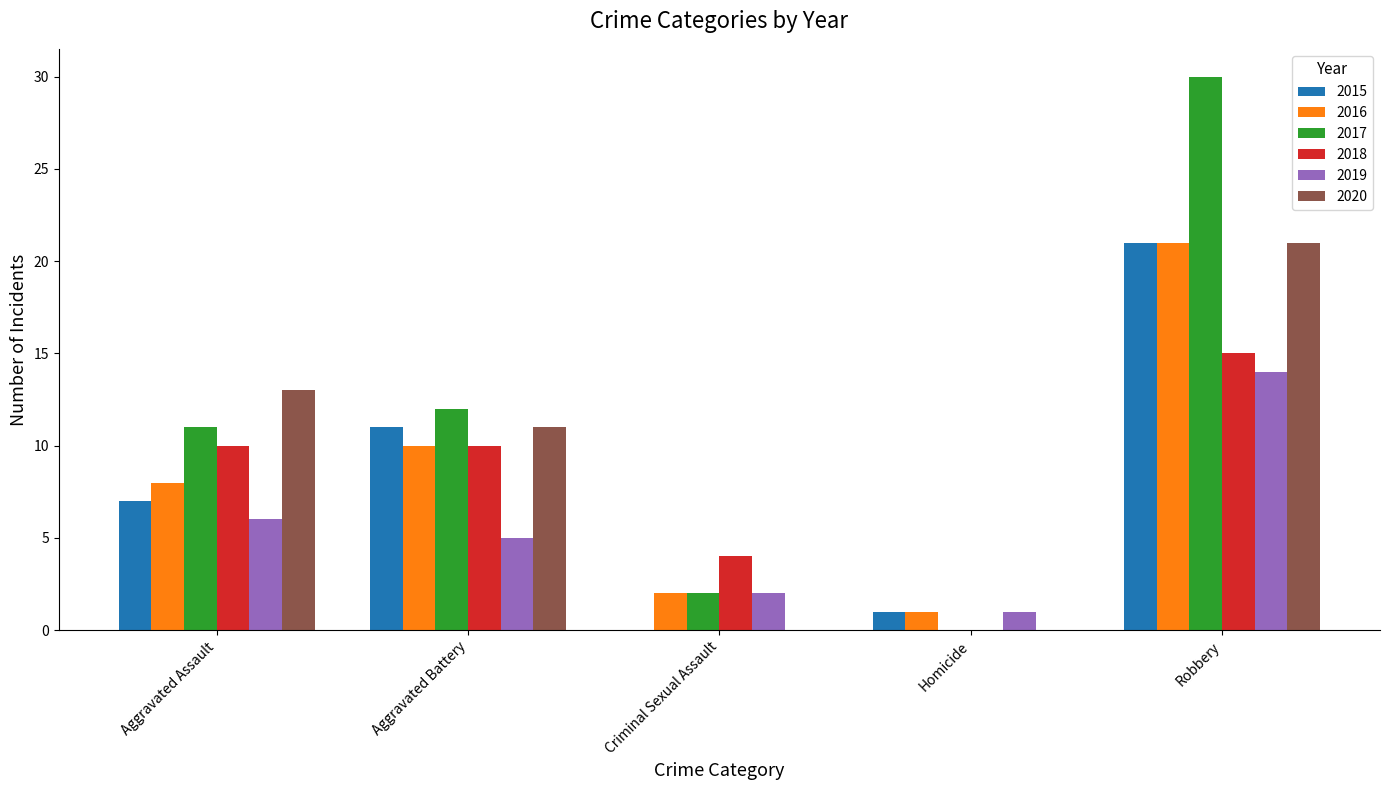

Is it true that 2017 equals 0 at Homicide?

True